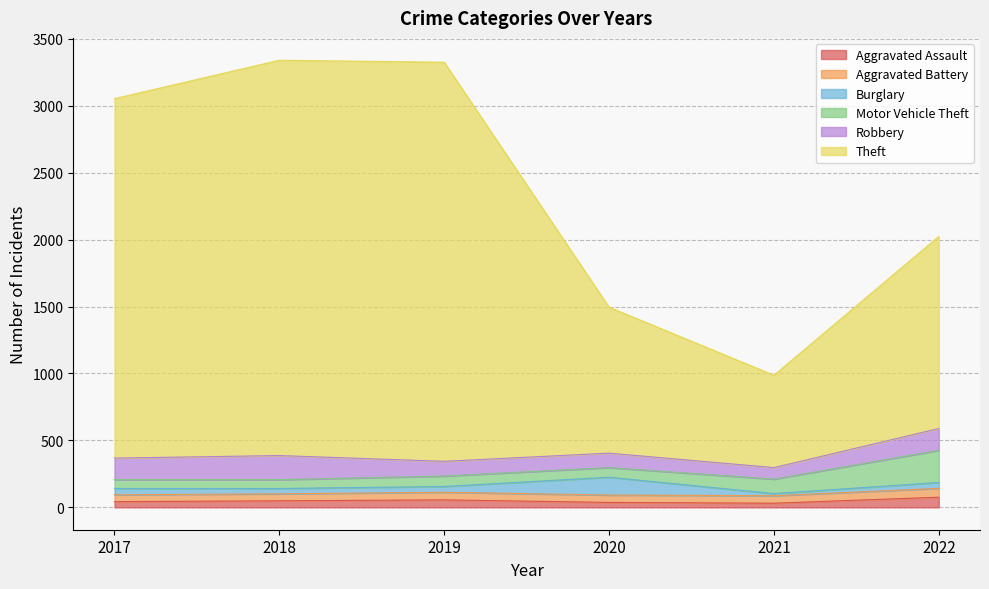

At which label does Burglary first exceed 44?

2017